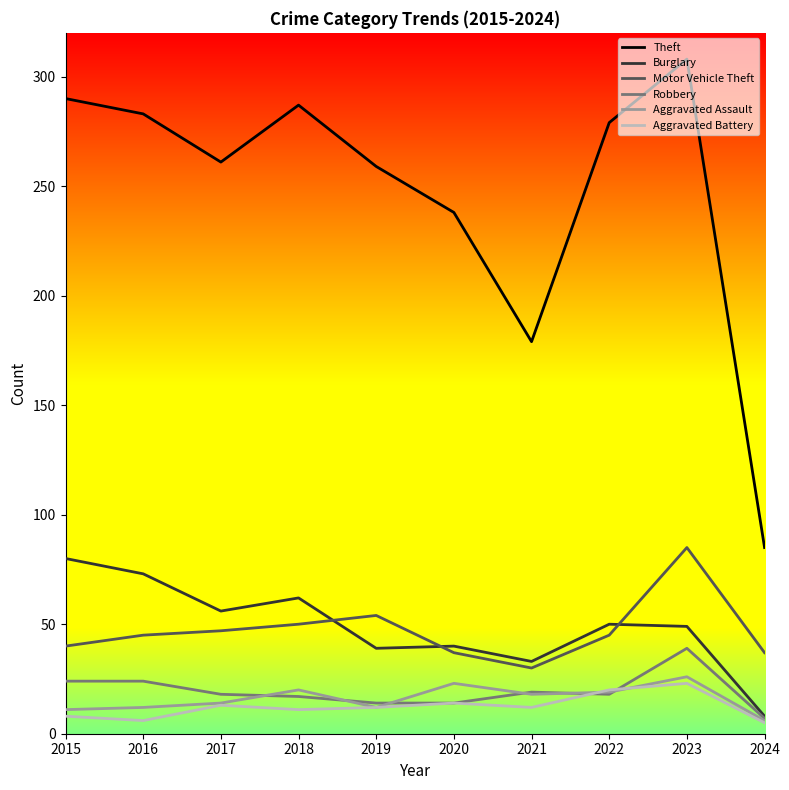

Is the value of Motor Vehicle Theft at 2022 greater than the value of Burglary at 2015?

No